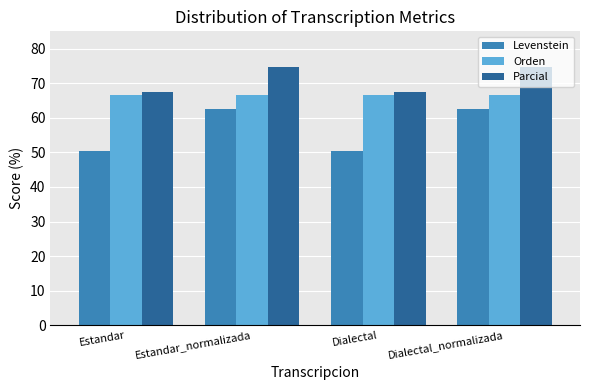

What is the spread (max minus min) of values at Estandar?

17.0